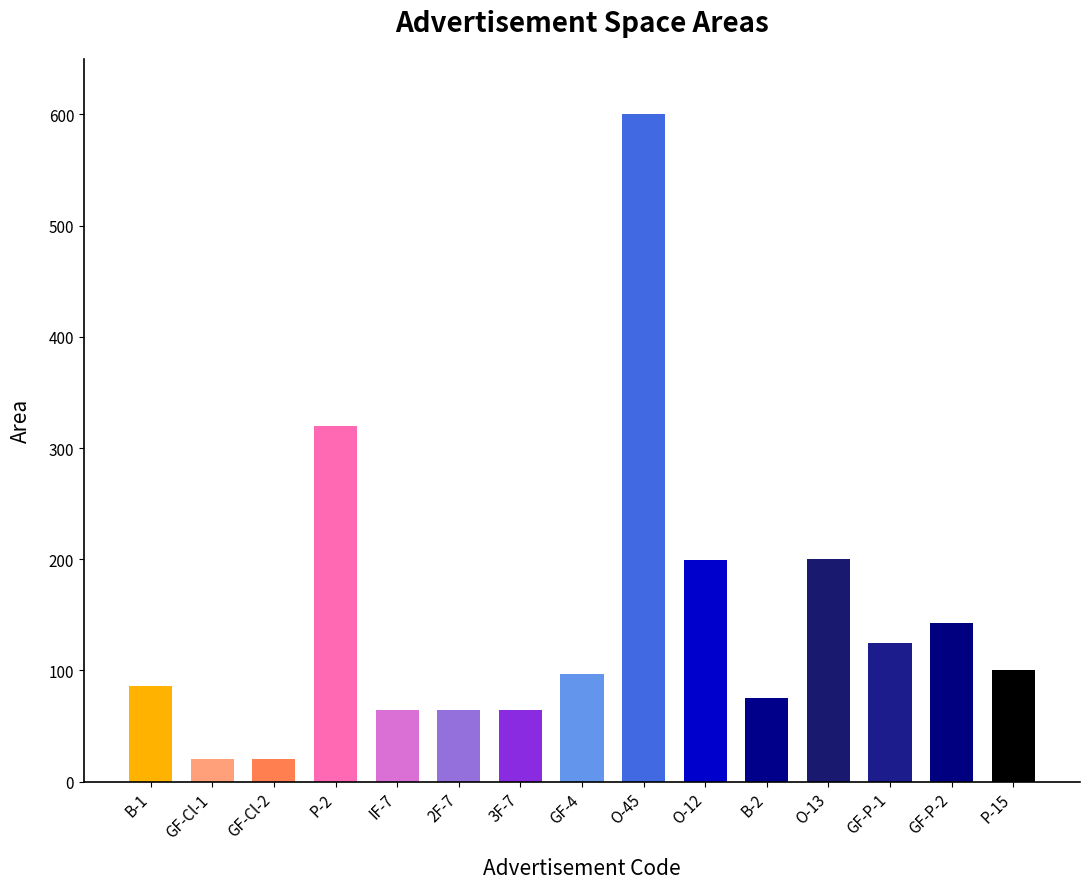

What is the value of the 2nd bar from the left?

20.5